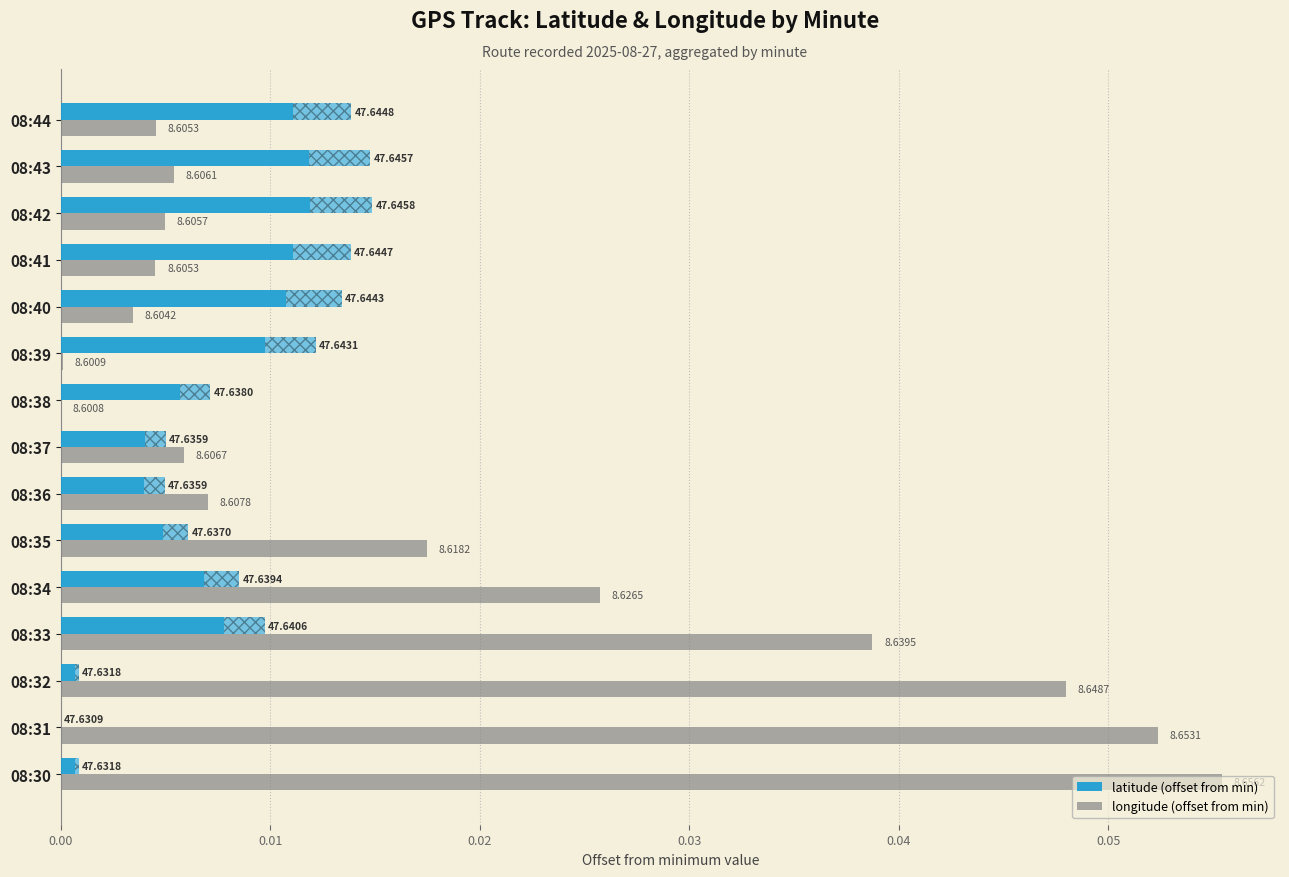

What are all the series names shown in the legend?

latitude (offset from min), longitude (offset from min)